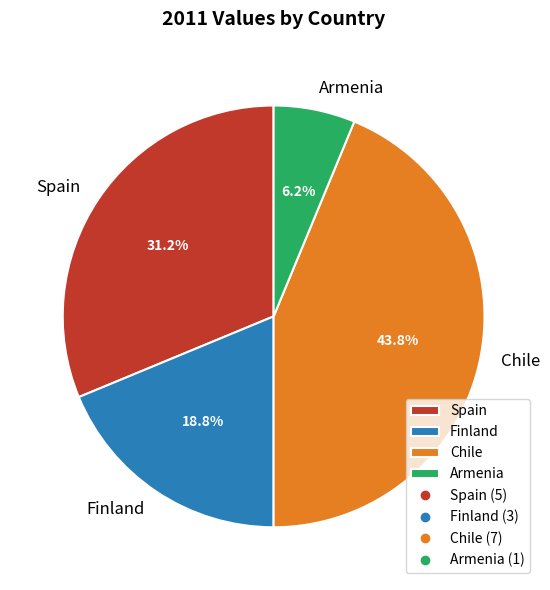

To the nearest percent, what is the difference between the Chile and Finland slice percentages?

25%